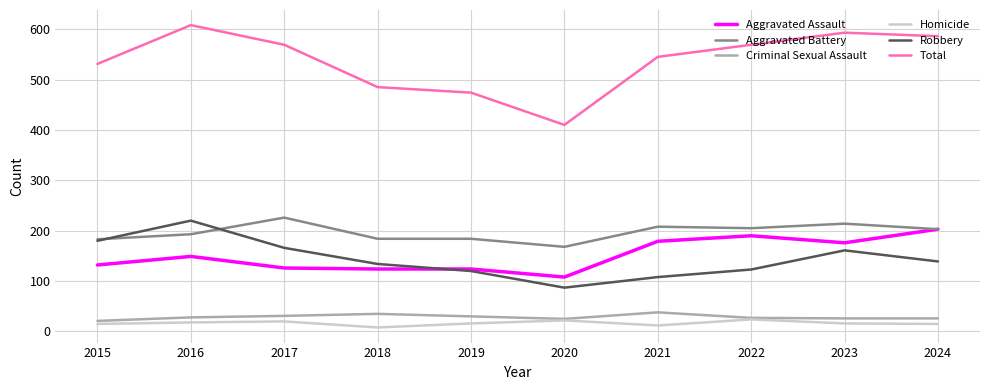

What is the difference between the highest and lowest values at 2019?

458